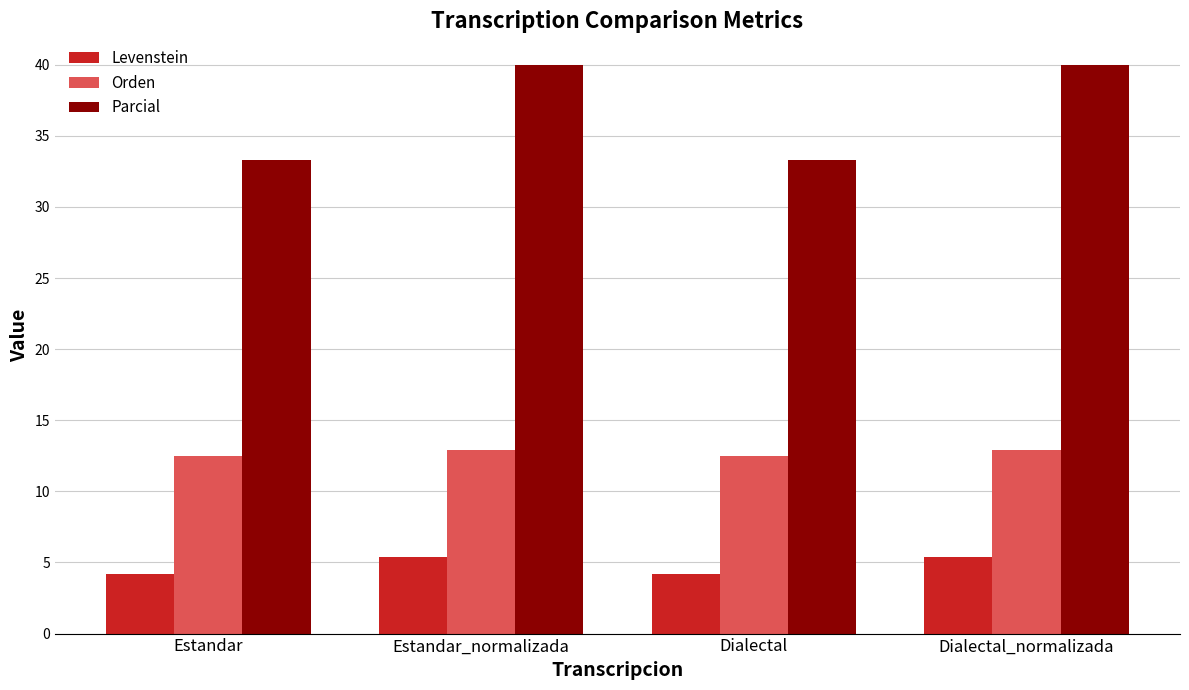

What is the spread (max minus min) of values at Estandar_normalizada?

34.6